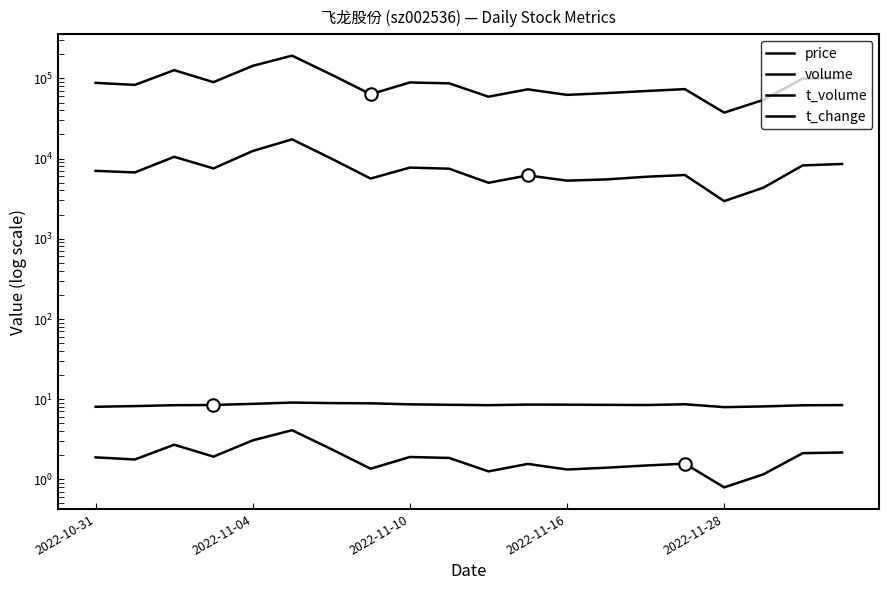

In volume, how many points are lower than both neighbors (excluding endpoints)?

6